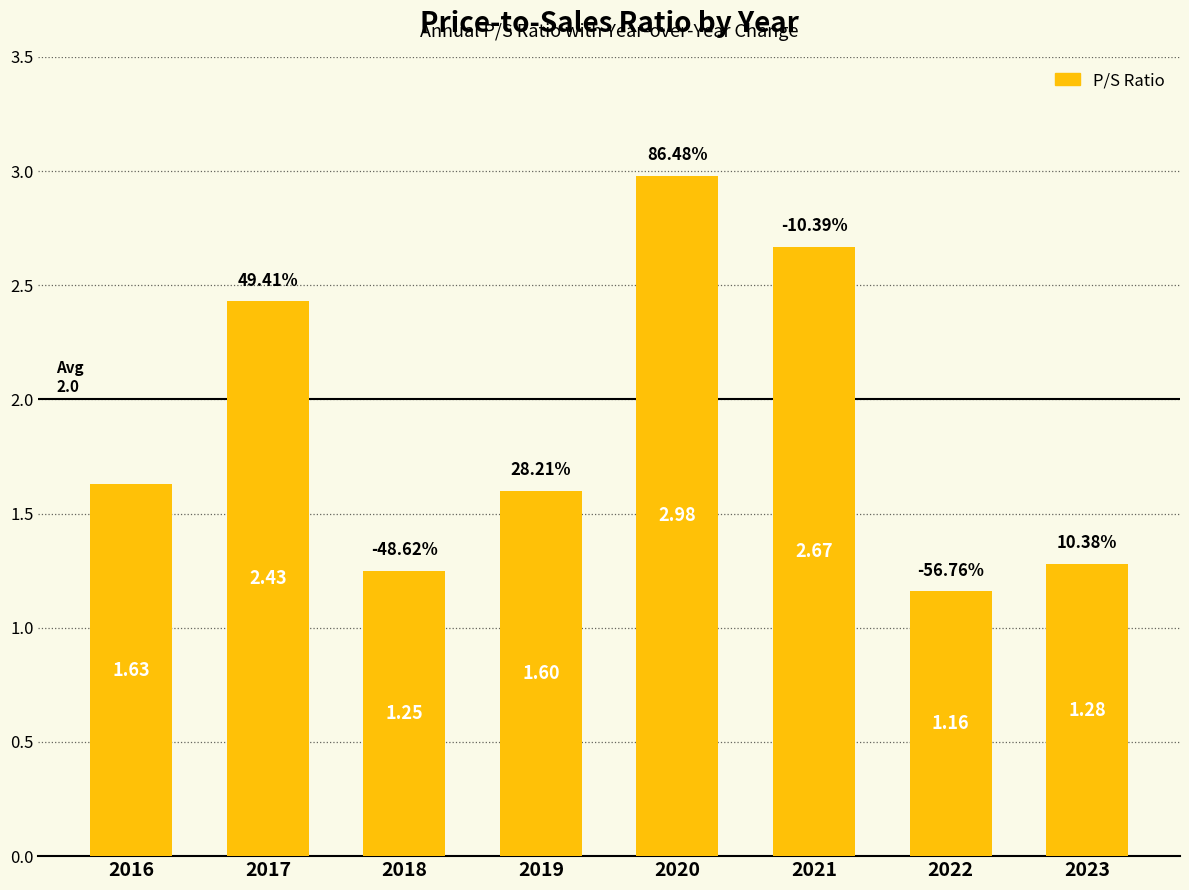

What is the change in value from 2019 to 2021?

+1.1